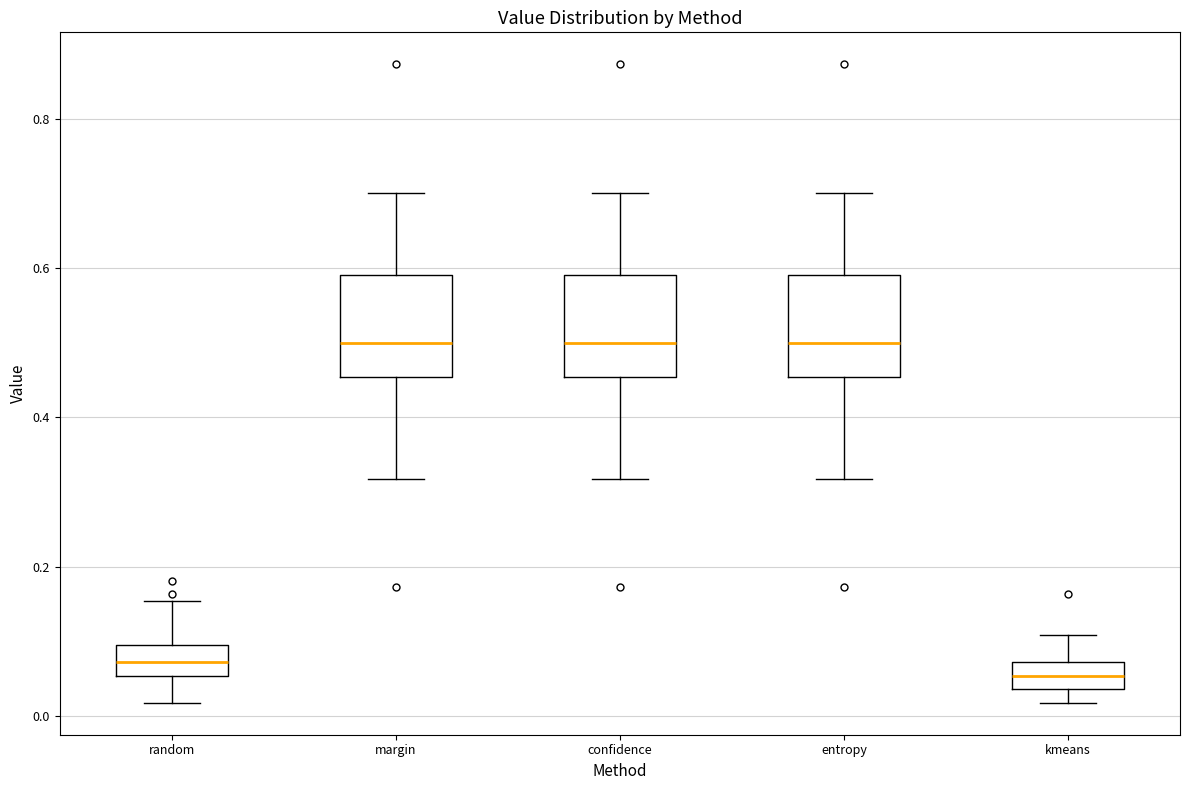

Reading left to right, transcribe this box plot: for each box, give where its median line is, the range the box spans, and where its two whiskers end, as read against the y-axis. The values are not printed on the chart, so give them approximately, as read against the axis.

random: median 0.08, box 0.06 to 0.10, whiskers 0.02 to 0.16
margin: median 0.50, box 0.46 to 0.60, whiskers 0.32 to 0.70
confidence: median 0.50, box 0.46 to 0.60, whiskers 0.32 to 0.70
entropy: median 0.50, box 0.46 to 0.60, whiskers 0.32 to 0.70
kmeans: median 0.06, box 0.04 to 0.08, whiskers 0.02 to 0.10